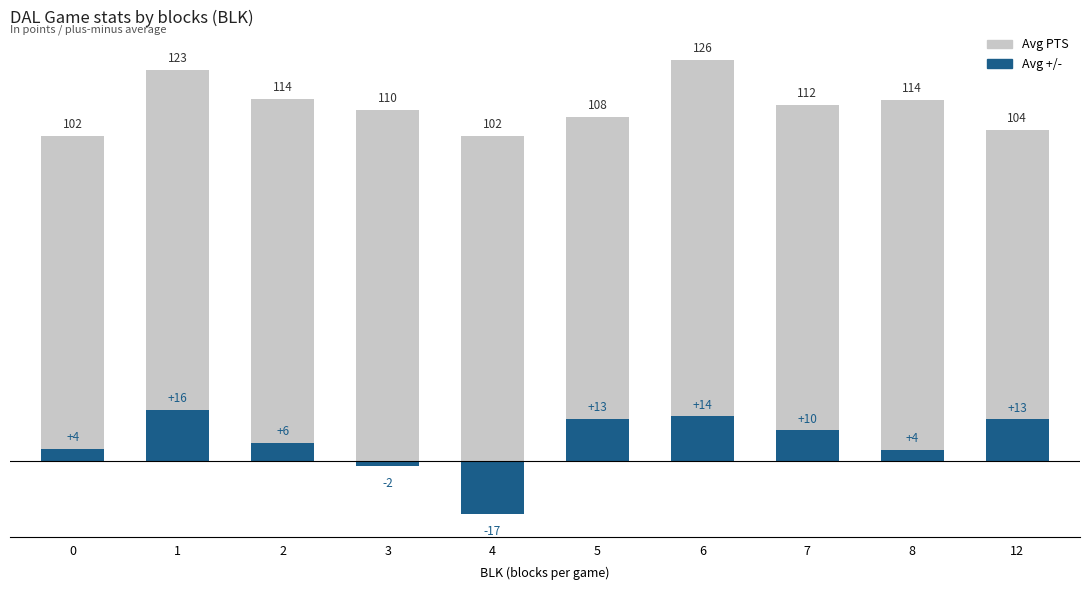

What is the sum of the Avg +/- values at 12 and 1?

29.0